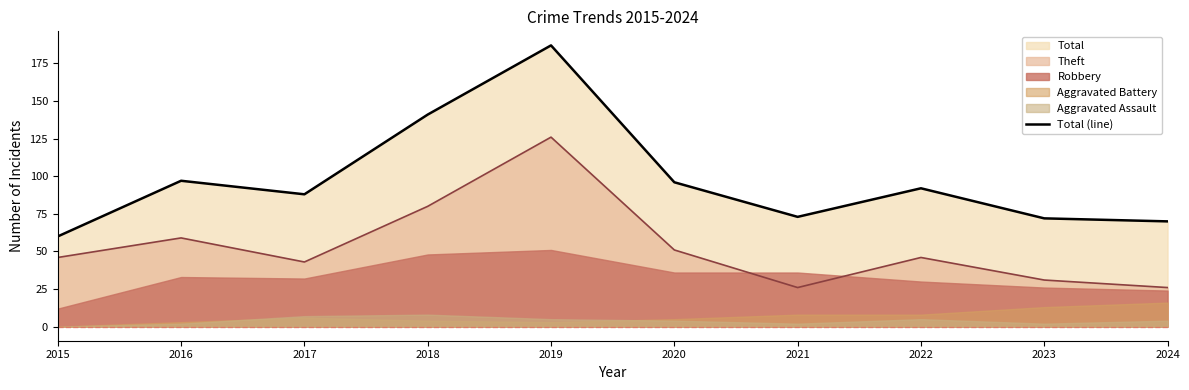

At which category does the data reach its first local peak?

2016